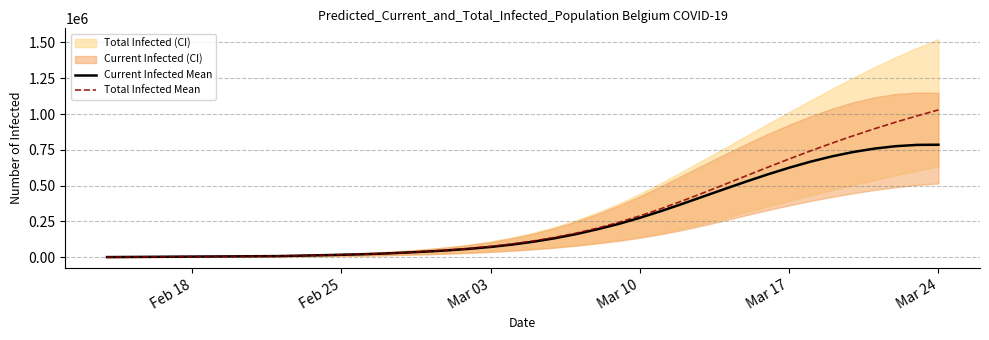

What is the highest value of the Total Infected Mean series?

1028709